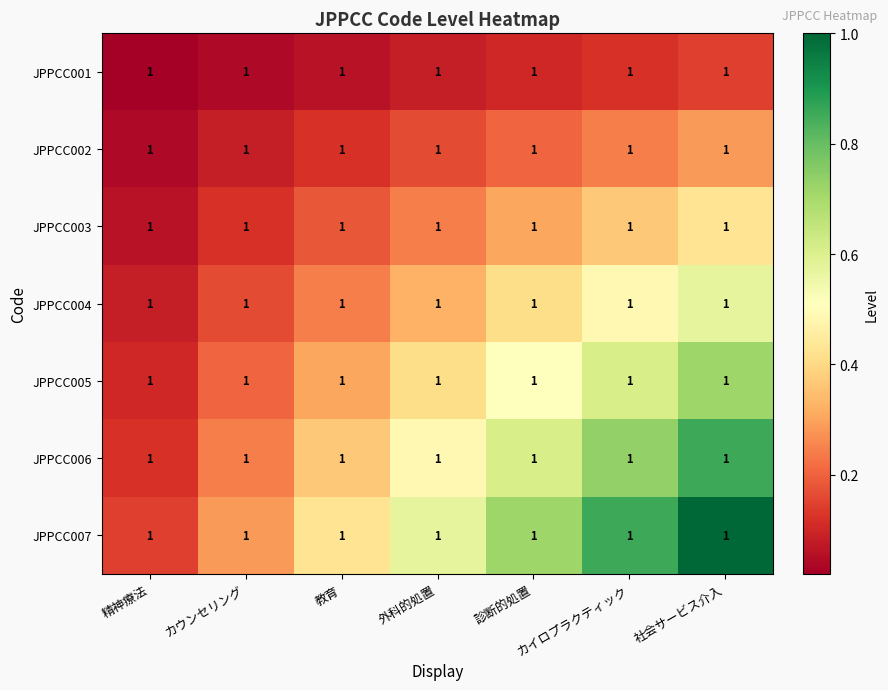

Where is JPPCC007 nearest to the value 0?

精神療法